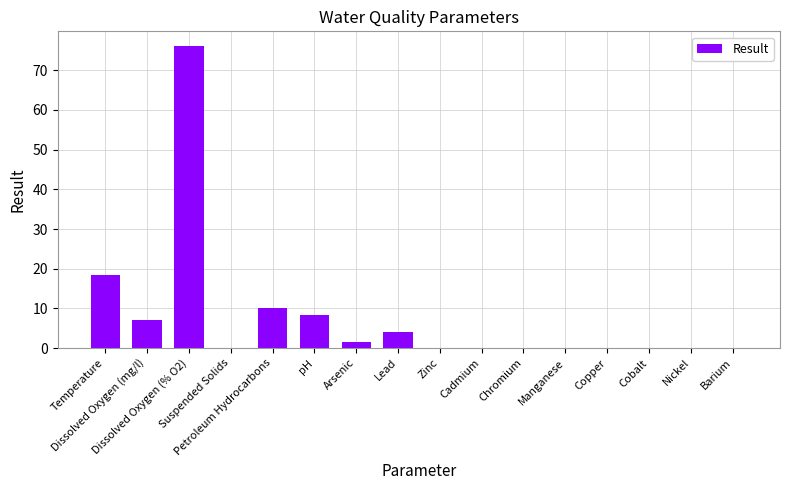

What is the average value?

7.8